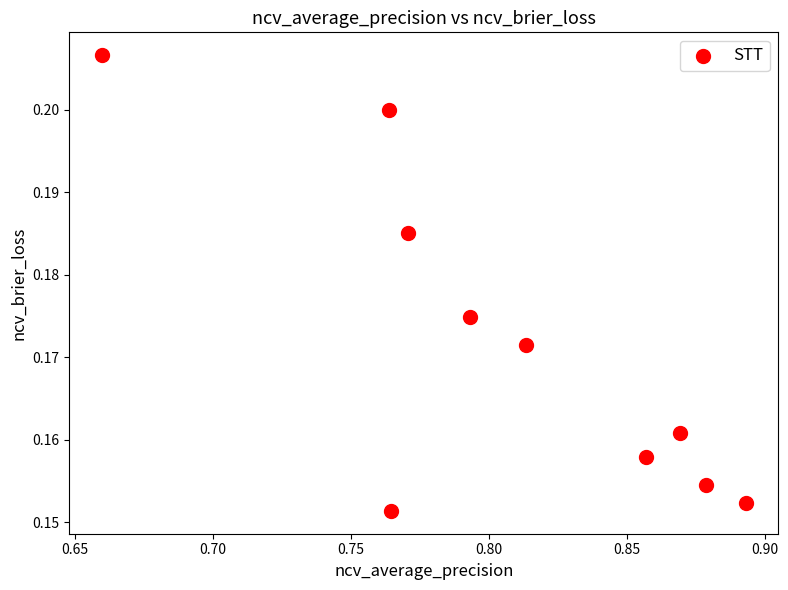

What is the average X value?

0.8